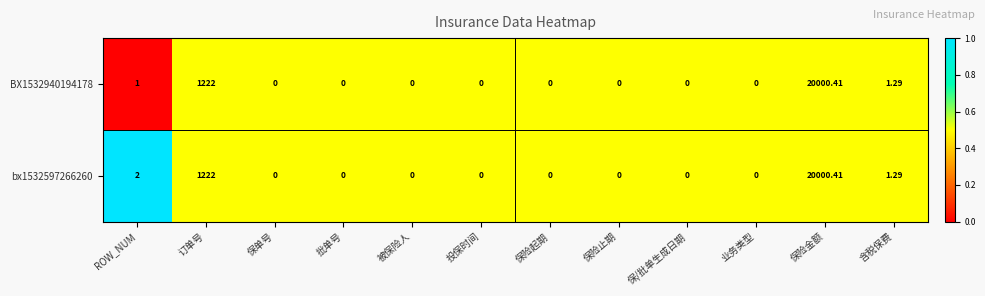

Where is BX1532940194178 nearest to the value 10000?

订单号